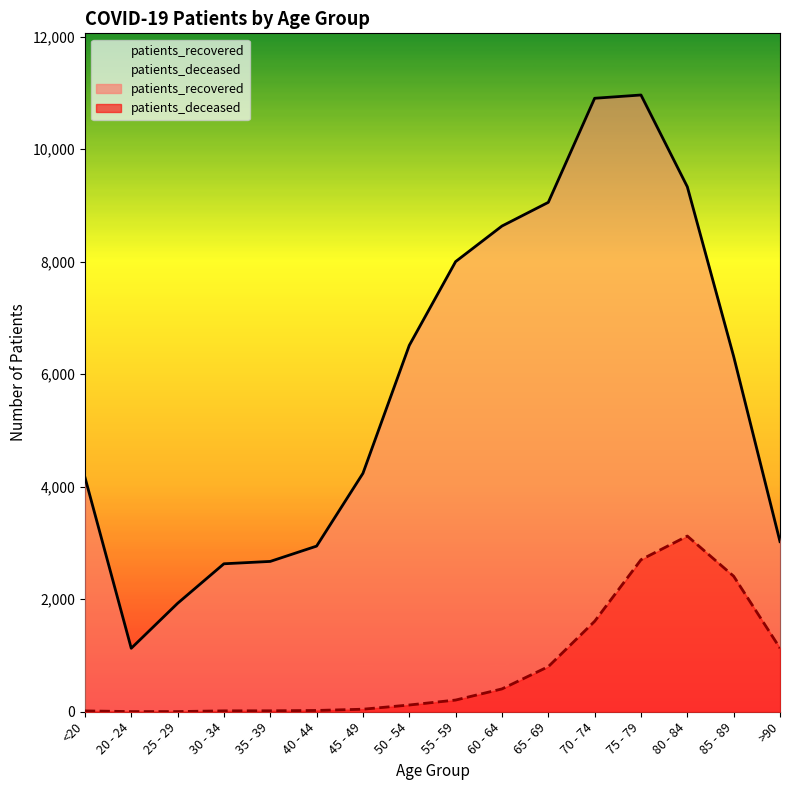

What position from the left is 45 - 49?

7